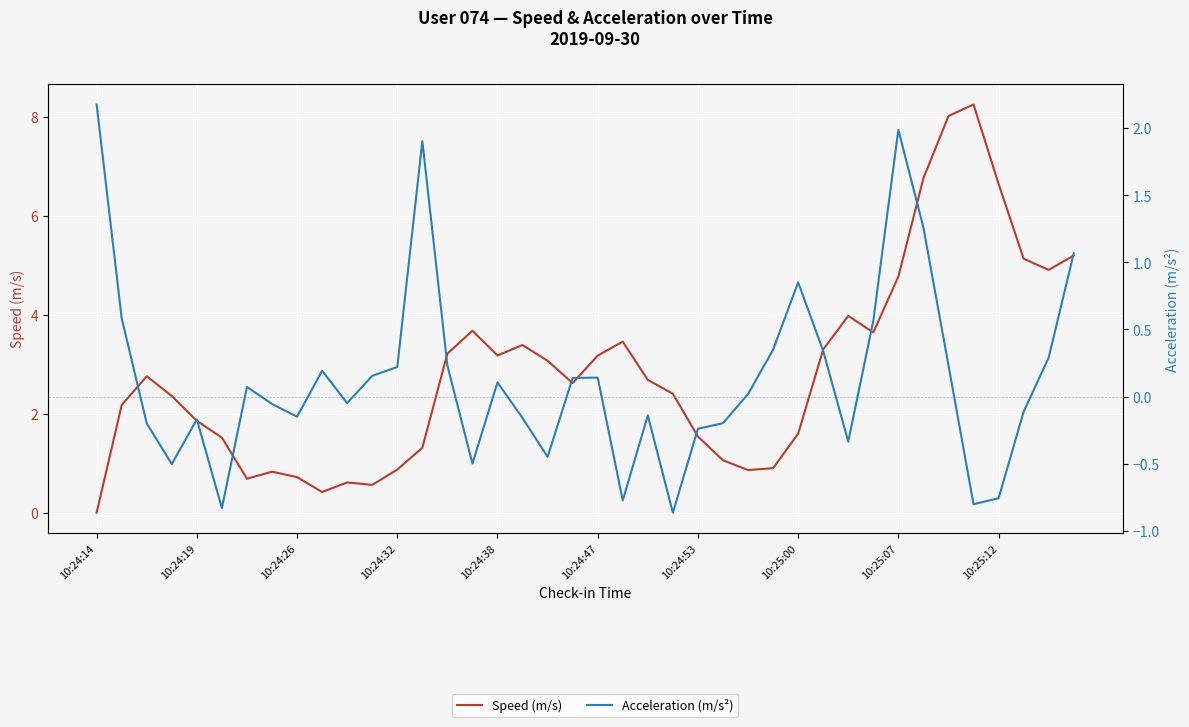

Where do Acceleration (m/s²) and Speed (m/s) first cross each other?

10:24:14 and 10:24:19